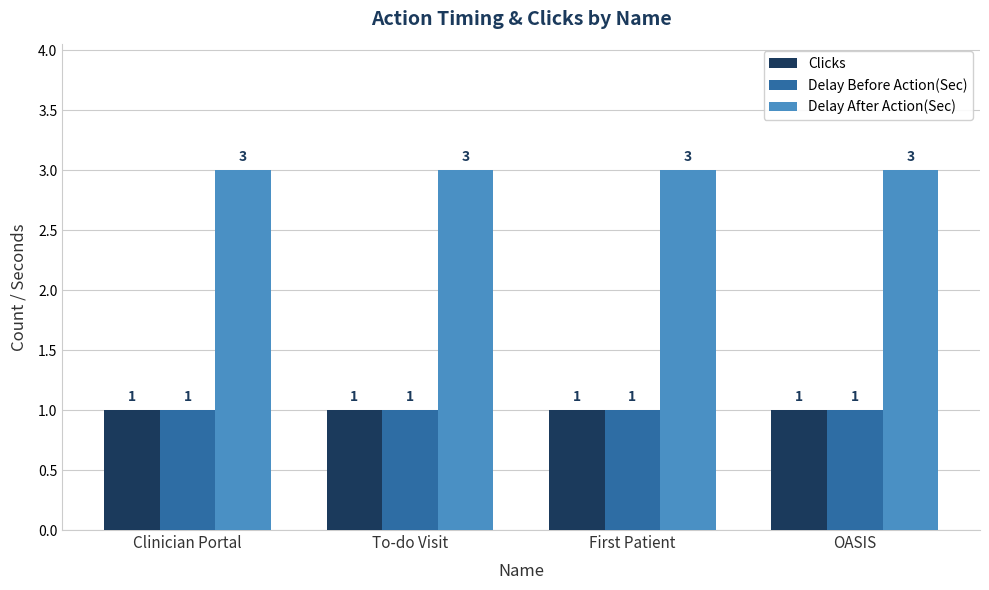

What is the lowest value of the Delay After Action(Sec) series?

3